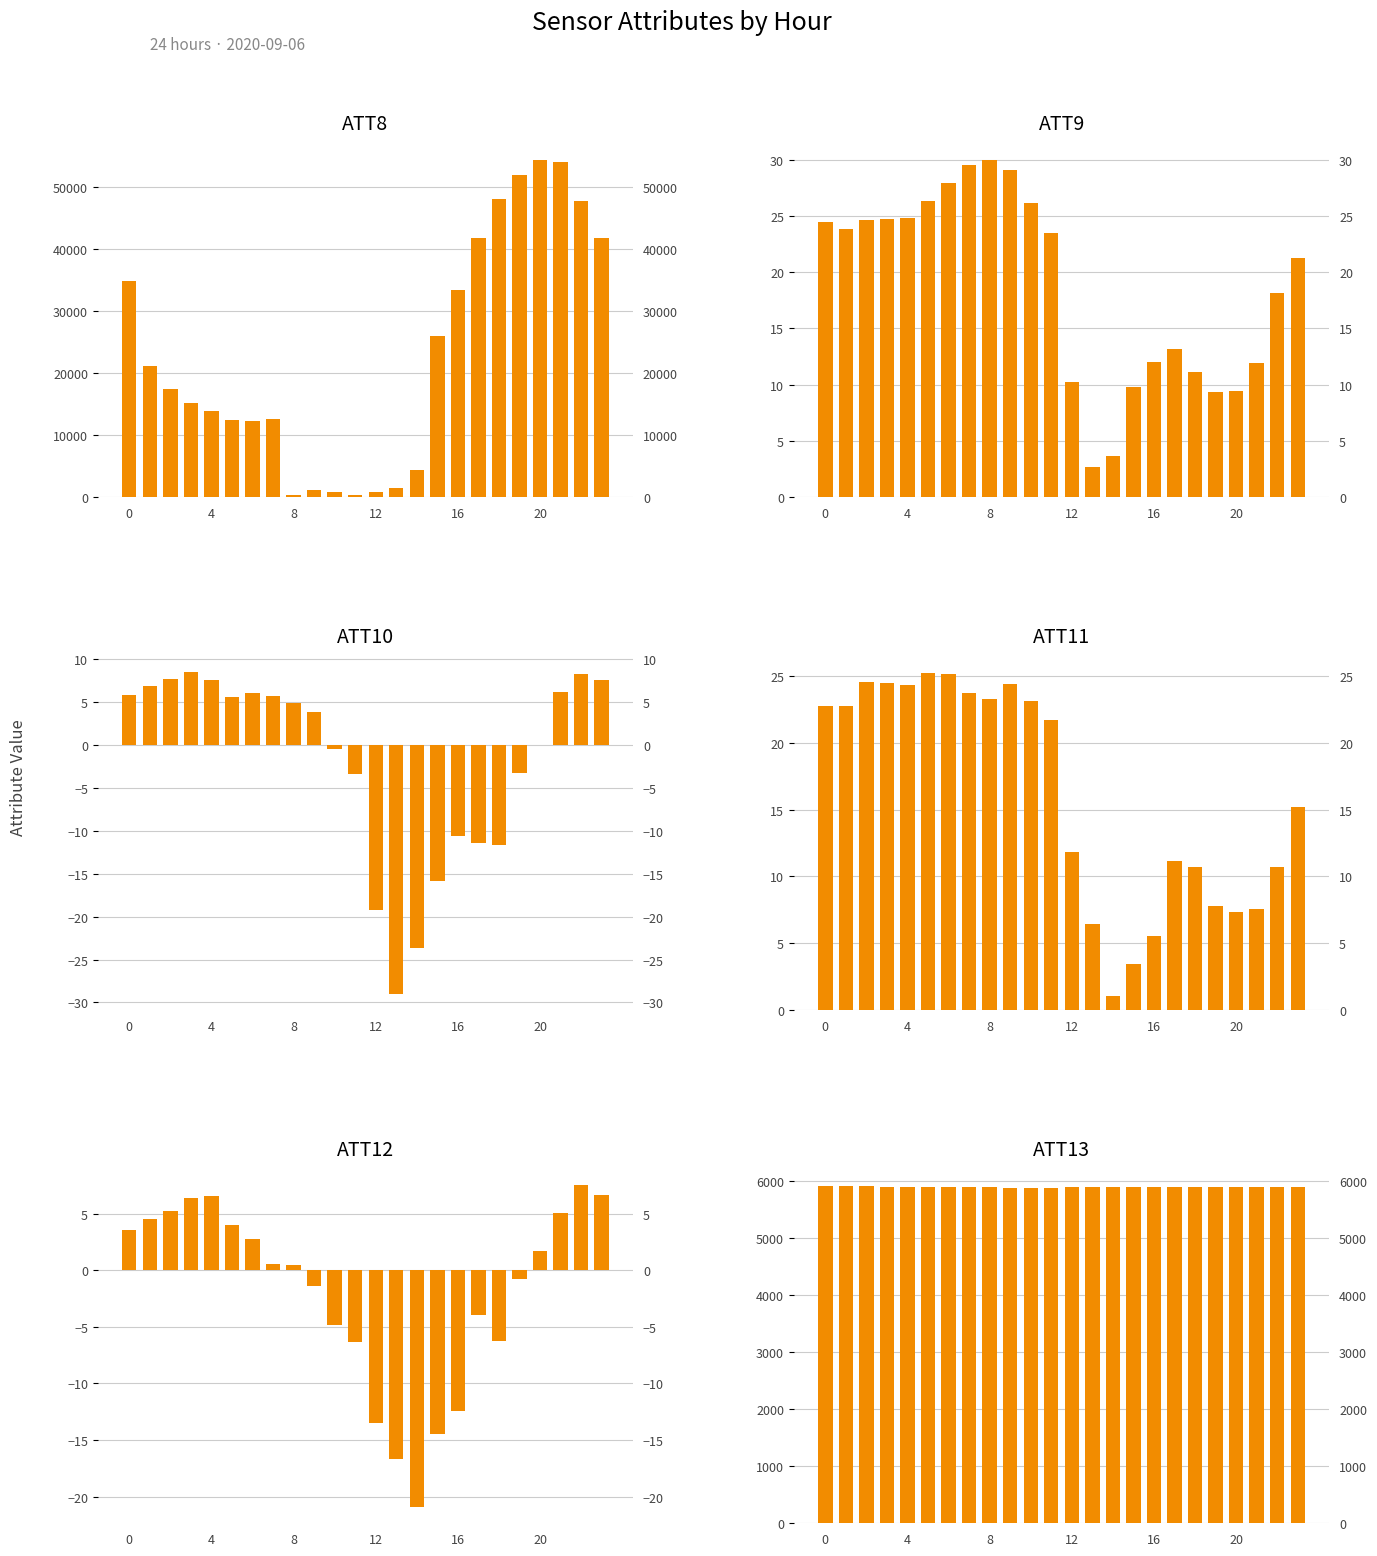

What is the lowest value of the ATT8 series?

300.0